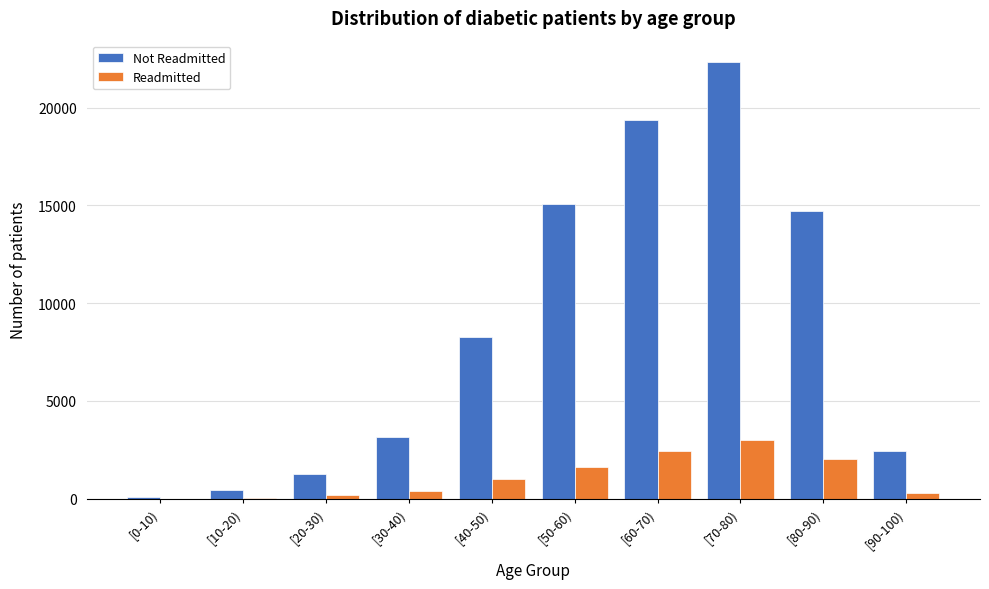

What is the sum of all Readmitted values?

11066